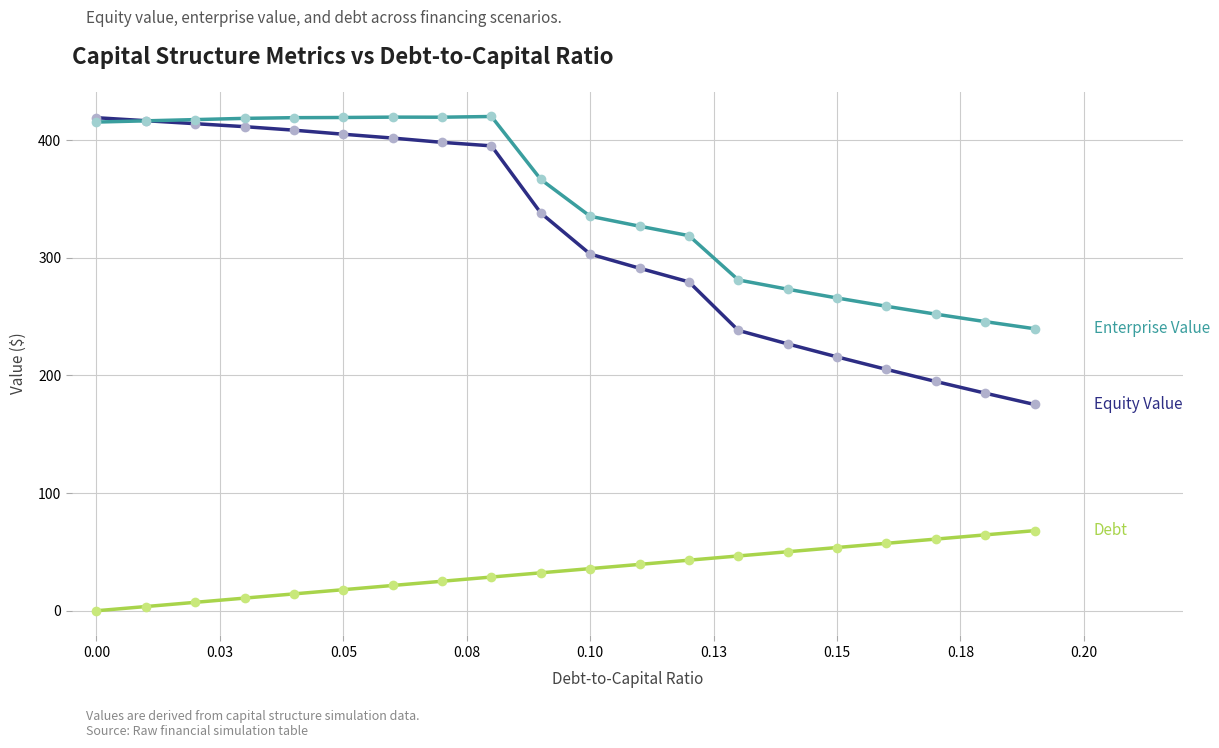

What is the greatest value displayed?

420.0